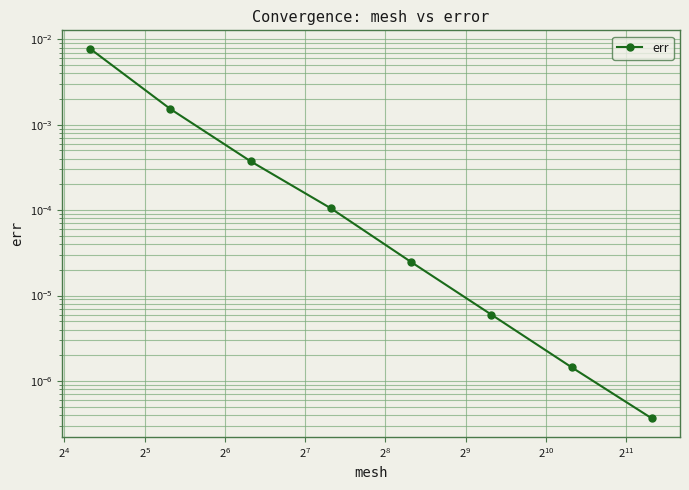

True or false: the data shows 0.0 at $\mathdefault{2^{6}}$.

False